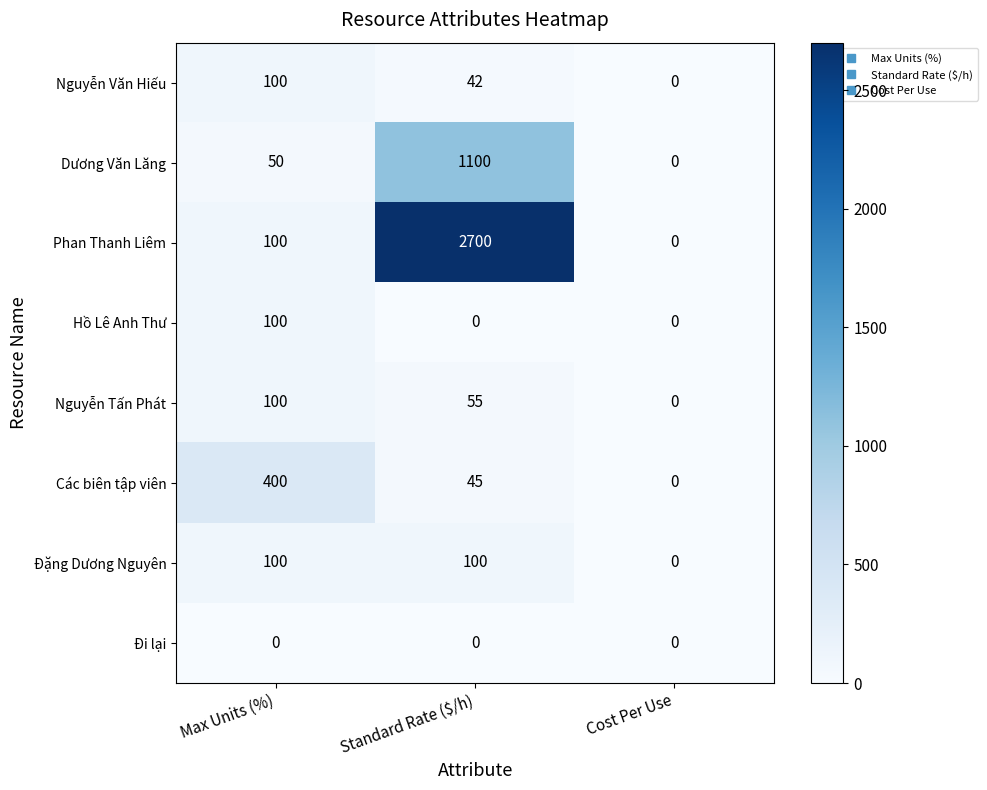

Is it true that Phan Thanh Liêm equals 0 at Cost Per Use?

True